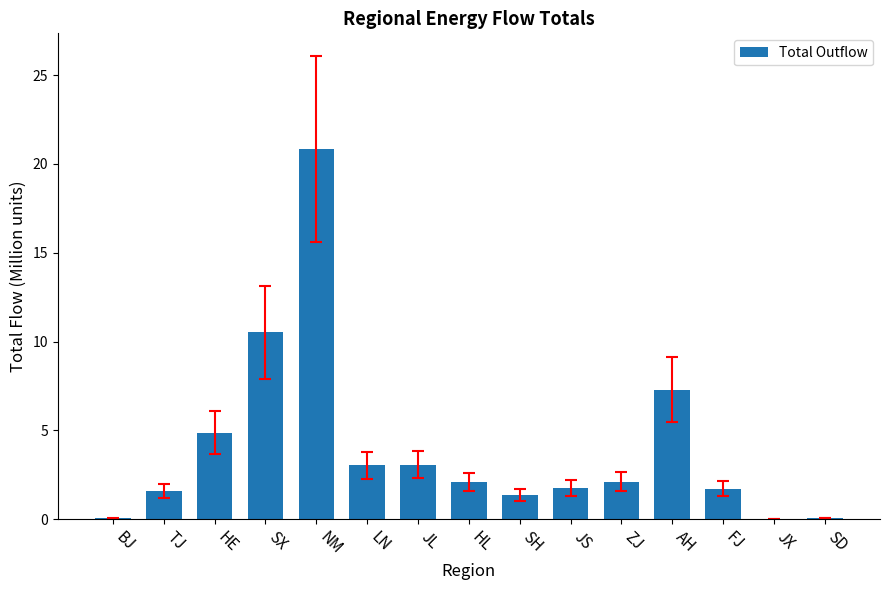

What is the maximum value shown in the chart?

20.8